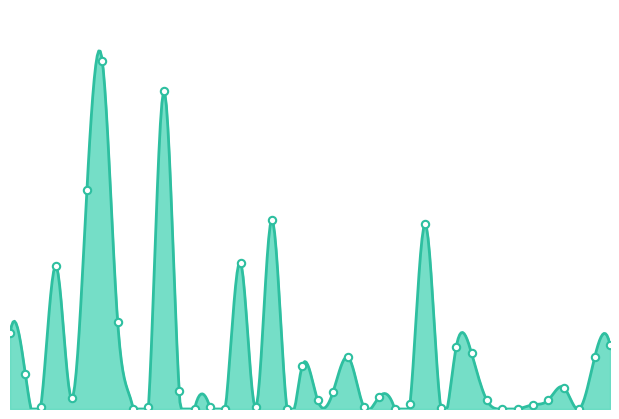

What is the change in value from 2015-01-23 to 2015-01-26?

-575000